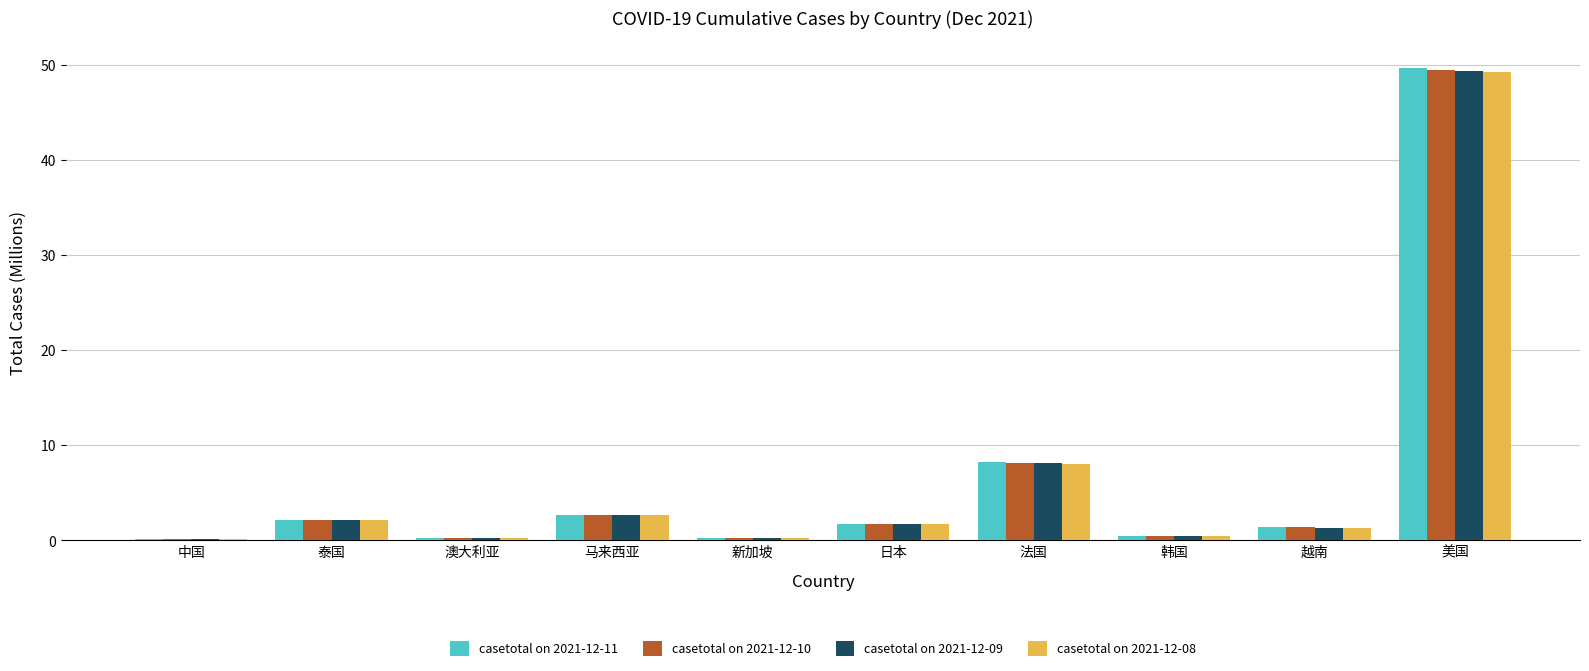

At which label does casetotal on 2021-12-10 first exceed 1?

泰国